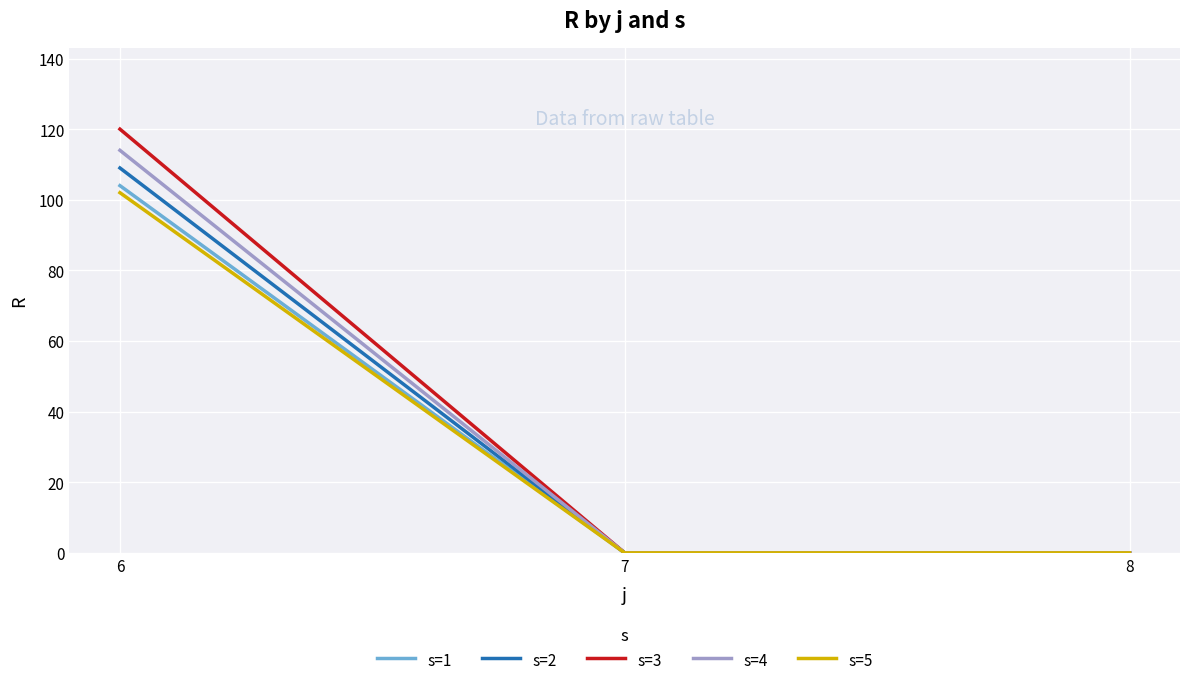

True or false: s=5 has a value of 102 at 6.

True